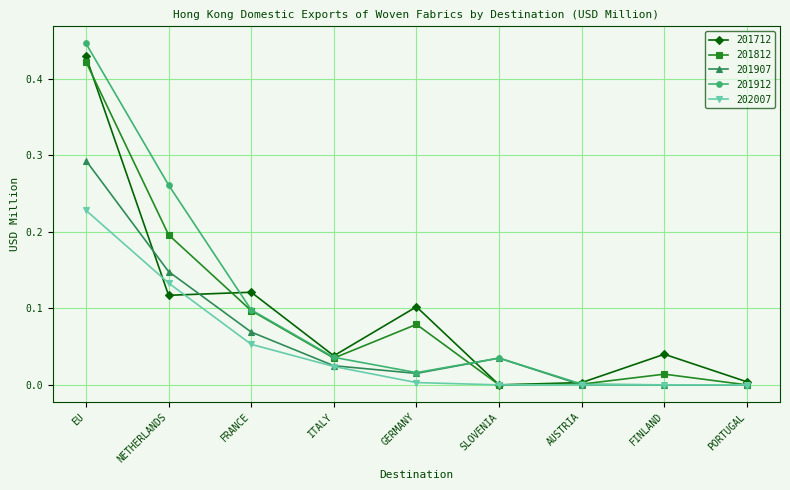

List the series in order of their peak value, highest first.

201912, 201712, 201812, 201907, 202007